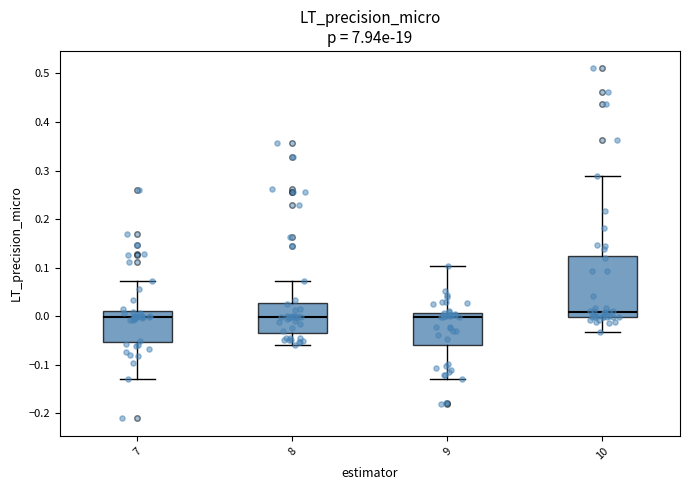

Reading left to right, read every box against the y-axis: the position of its median line, the range the box covers, and the ends of its whiskers. The values are not printed on the chart, so give them approximately, as read against the axis.

7: median 0.00, box -0.05 to 0.01, whiskers -0.13 to 0.07
8: median 0.00, box -0.03 to 0.03, whiskers -0.06 to 0.07
9: median 0.00, box -0.06 to 0.01, whiskers -0.13 to 0.10
10: median 0.01, box 0.00 to 0.12, whiskers -0.03 to 0.29